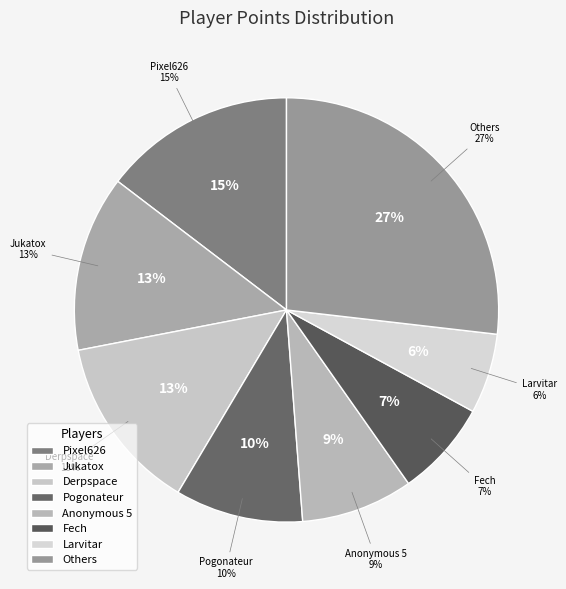

Is there a majority slice in this chart?

No